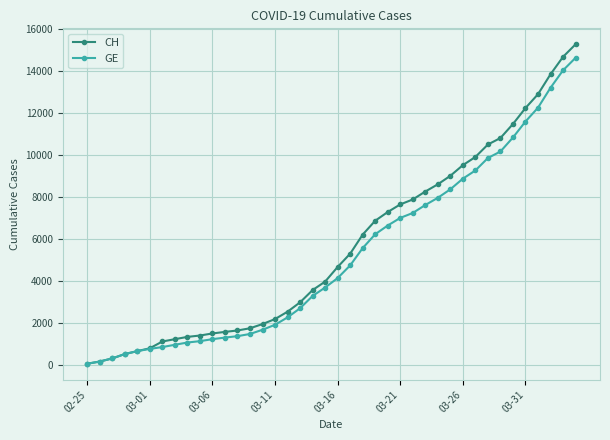

What is the maximum value shown in the chart?

15267